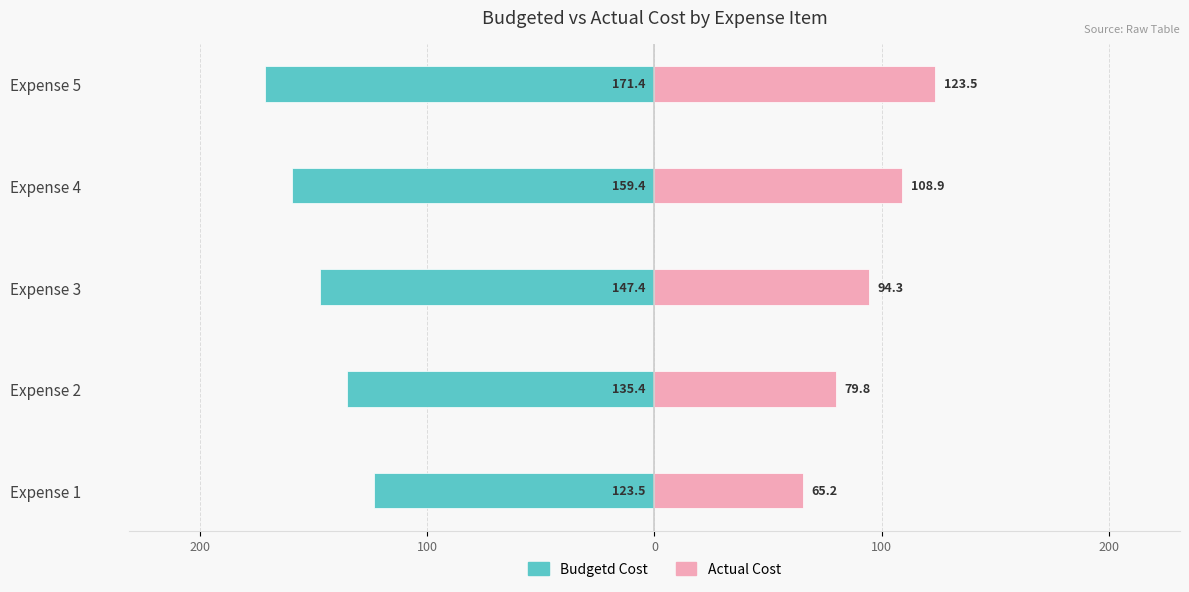

What is the difference between the second highest and minimum values in the Budgetd Cost series?

36.0